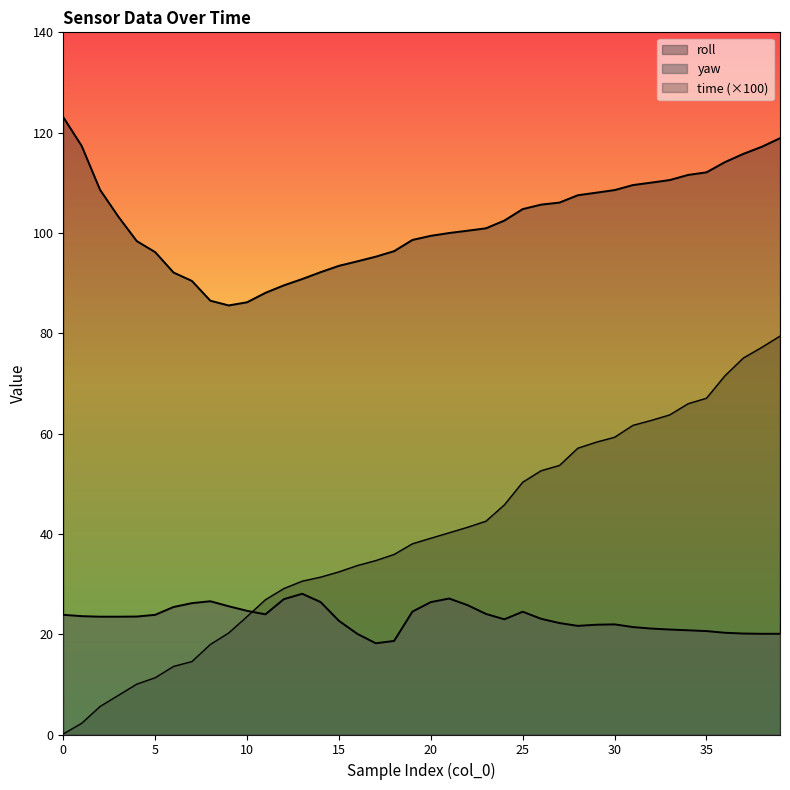

True or false: roll and time intersect in this chart.

False